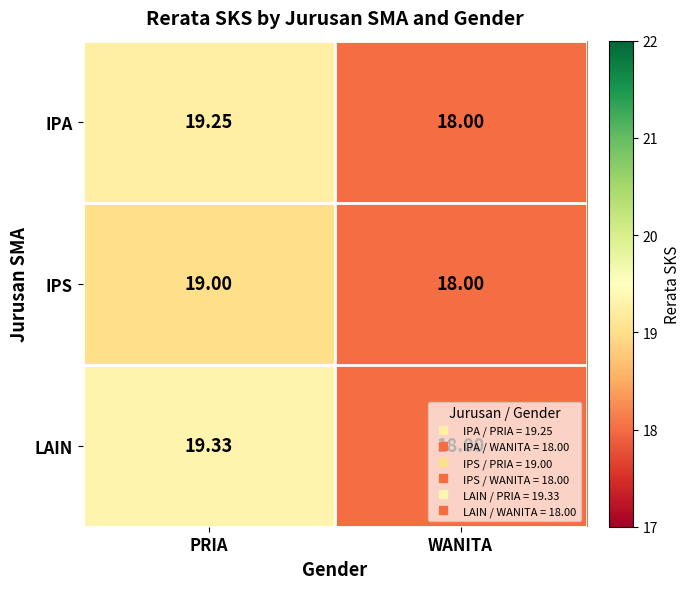

Which category has the highest value in the LAIN series?

PRIA